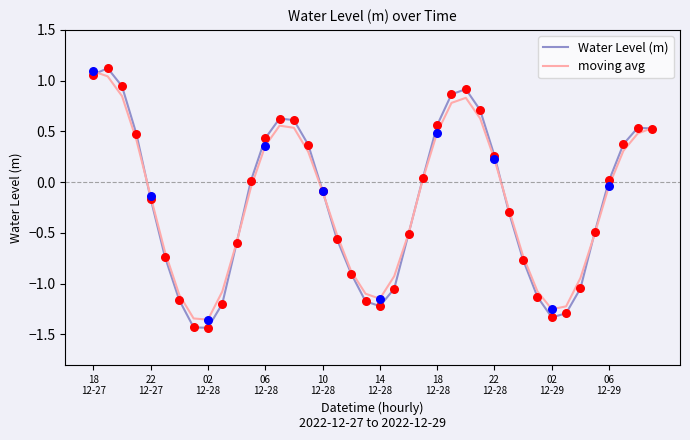

Which series has the largest range (max minus min)?

Water Level (m)